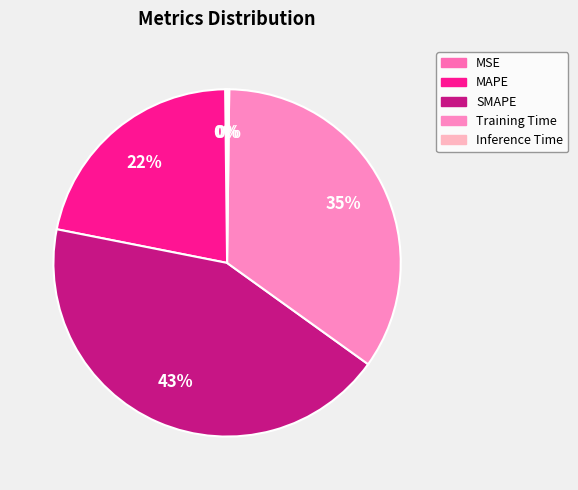

Does any single category account for the majority?

No